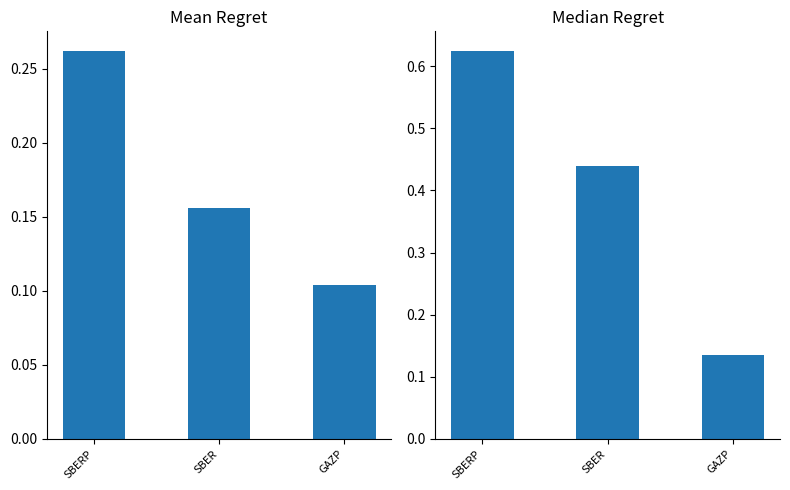

What is the spread (max minus min) of values at SBER?

0.3